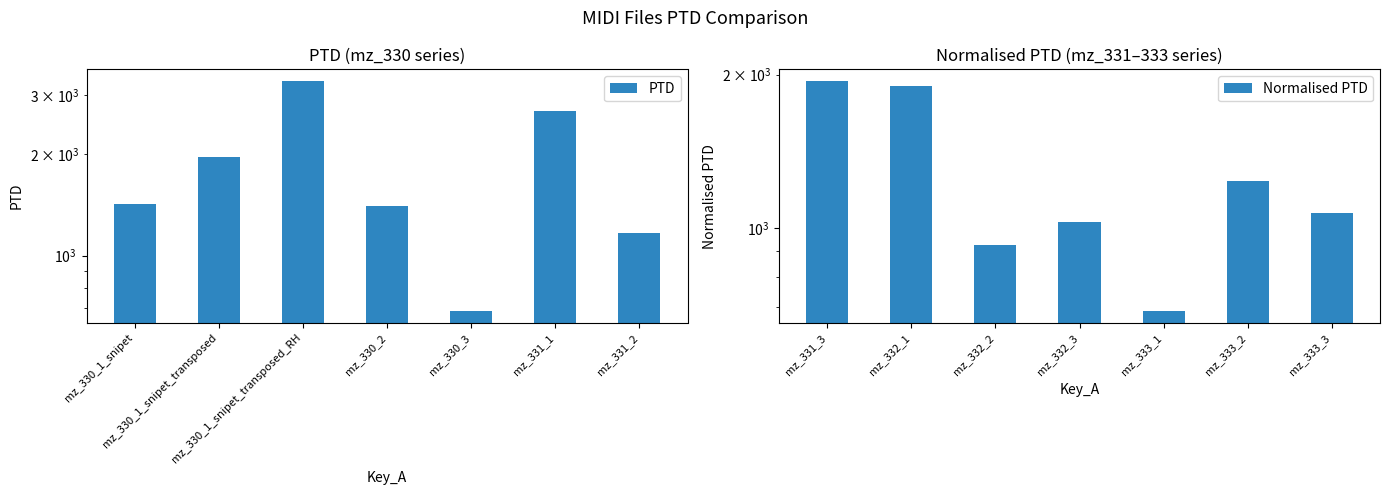

What position from the left is mz_331_1?

6